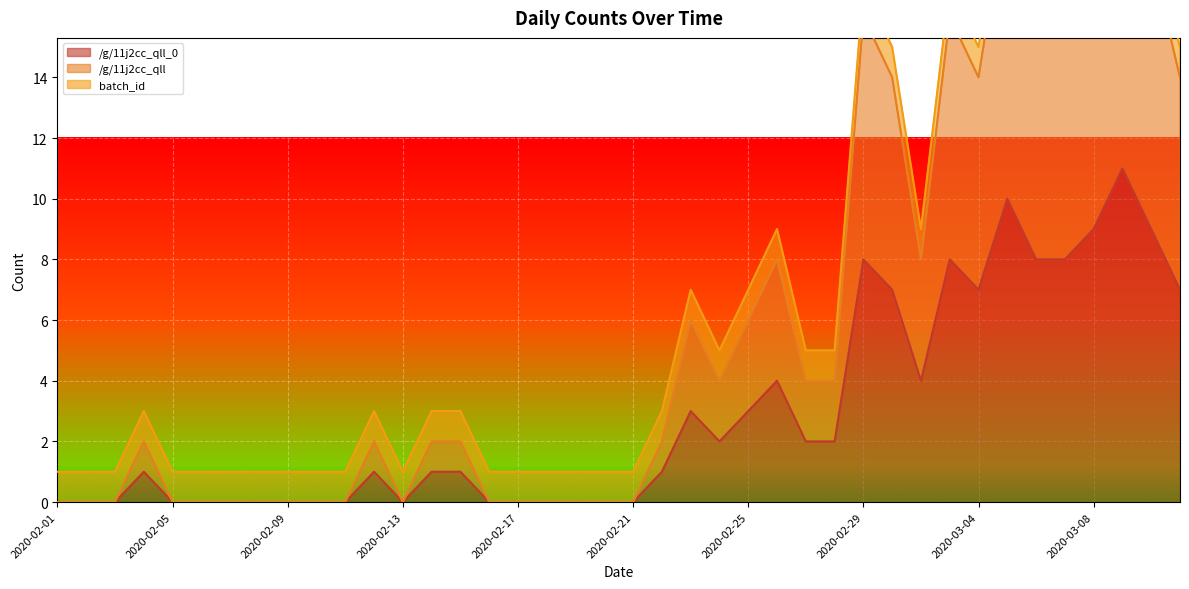

Is the value of /g/11j2cc_qll_0 at 2020-03-09 greater than the value of /g/11j2cc_qll at 2020-02-04?

Yes